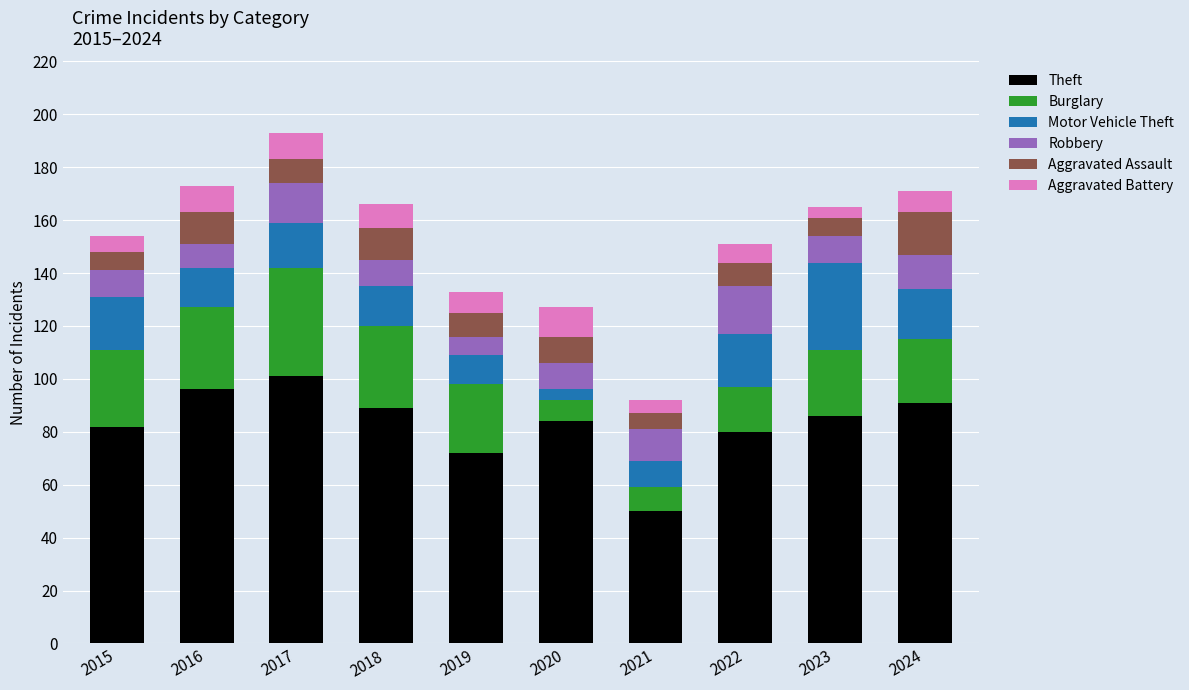

What is the total value across all series at 2017?

193